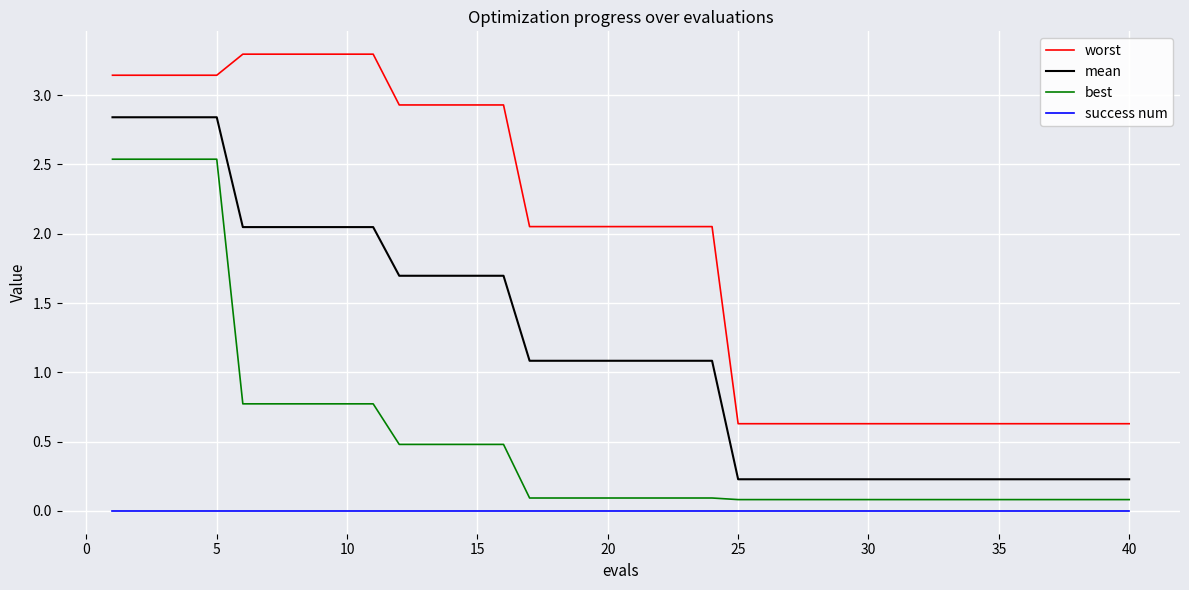

Which series has the largest total across all categories?

worst